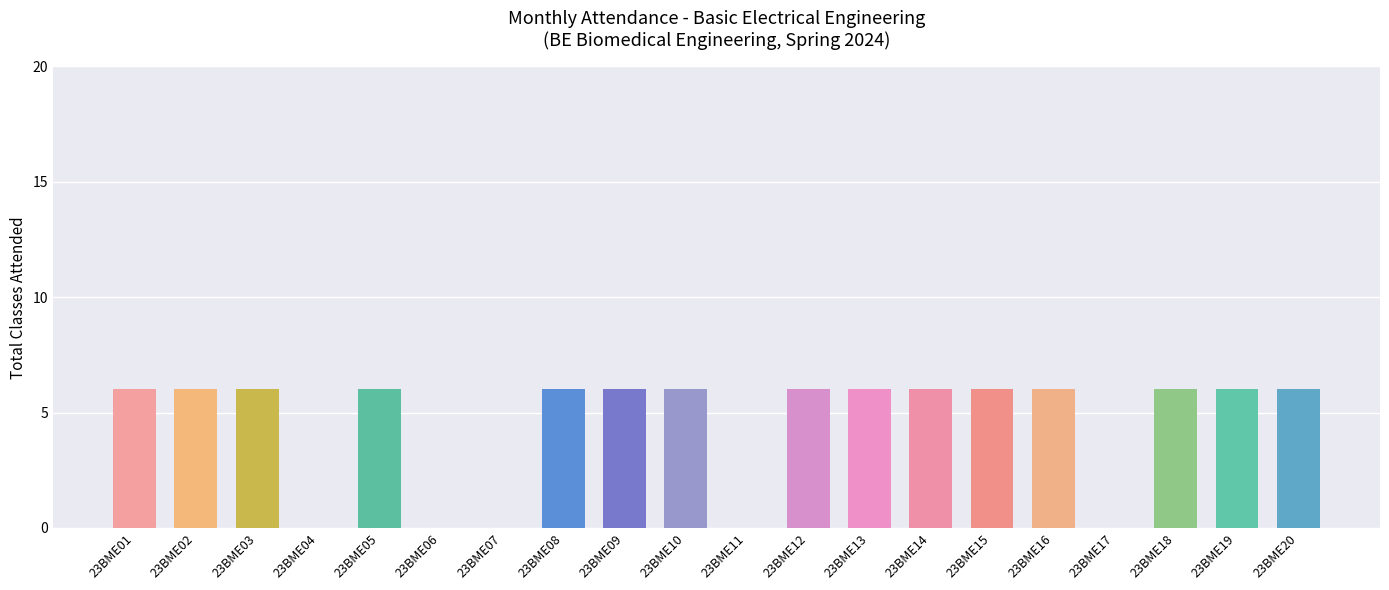

True or false: the data shows 3 at 23BME04.

False